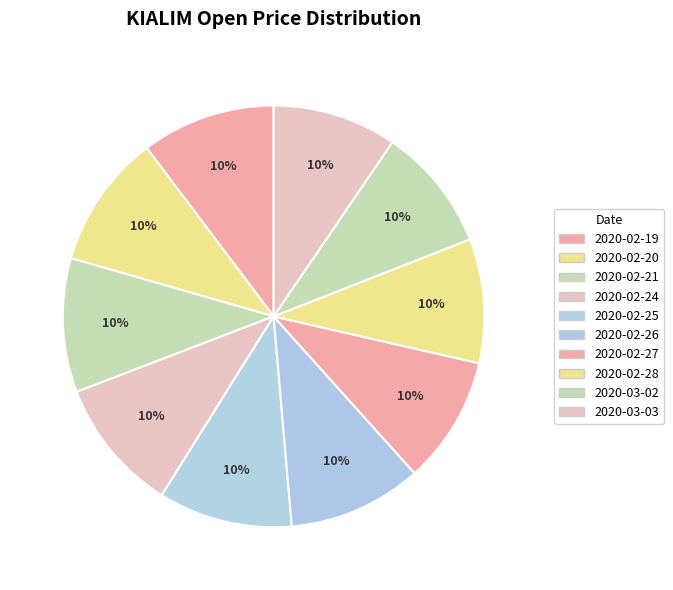

How many segments does this pie chart have?

10